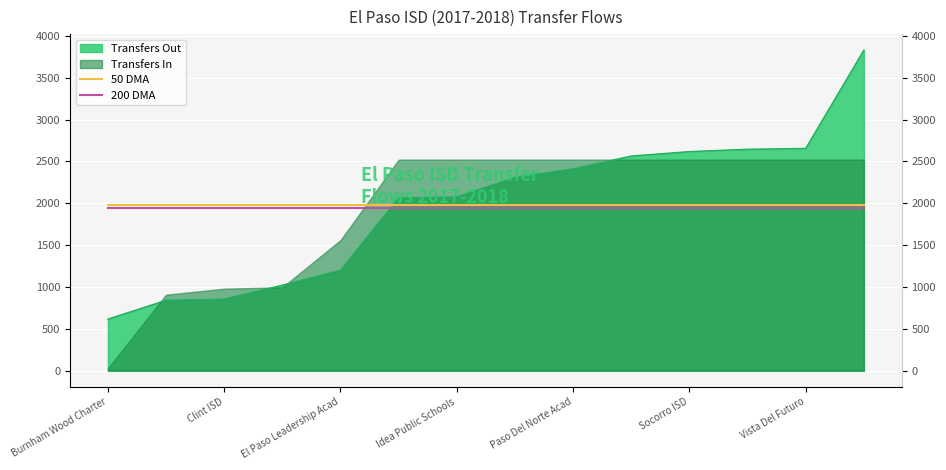

Which label corresponds to the smallest value in the chart?

Burnham Wood Charter